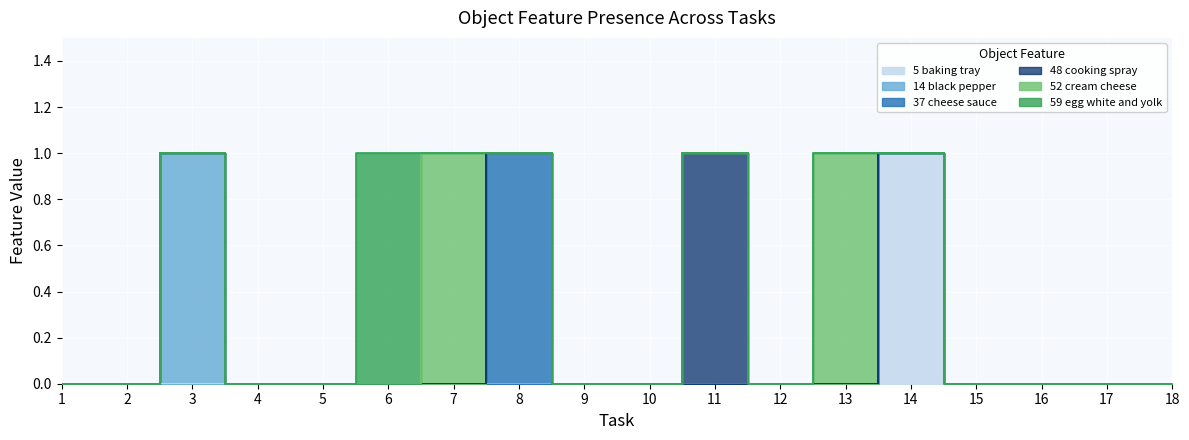

What is the value of the Object_14_black pepper point at the 3rd from the left?

1